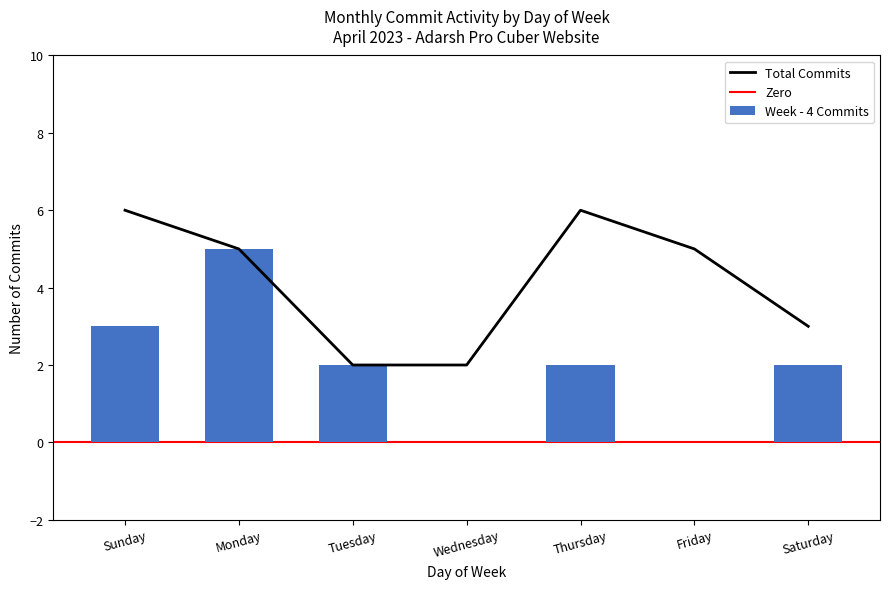

What is the sum of all Week - 4 Commits values?

14